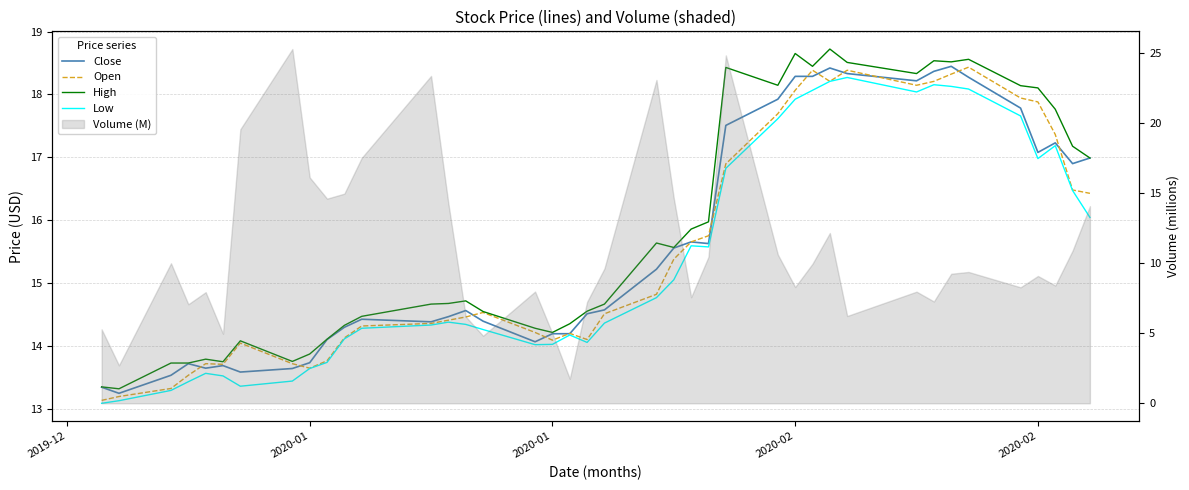

What is the difference between the maximum and minimum values in the Close series?

5.2